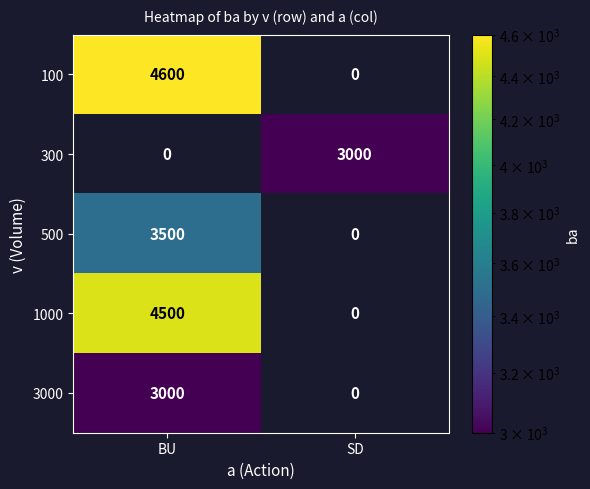

List the labels in order of 300 value, largest first.

SD, BU